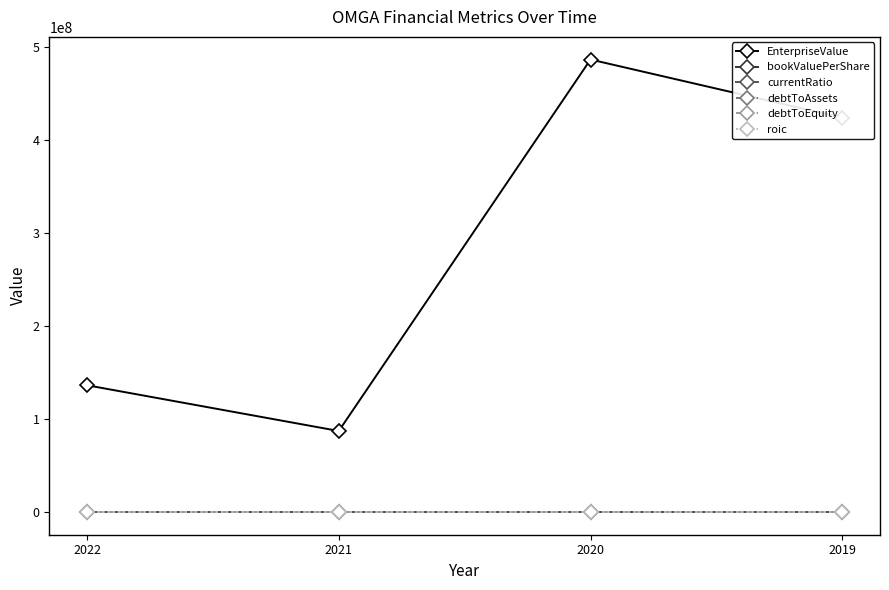

Does the chart have visible grid lines?

No